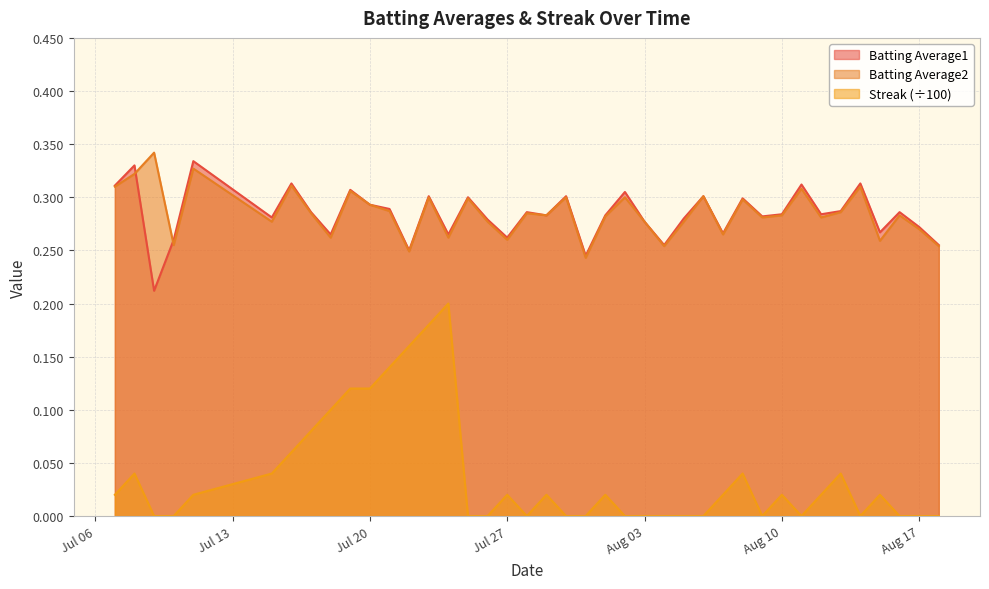

At how many categories does at least one series exceed 0?

40